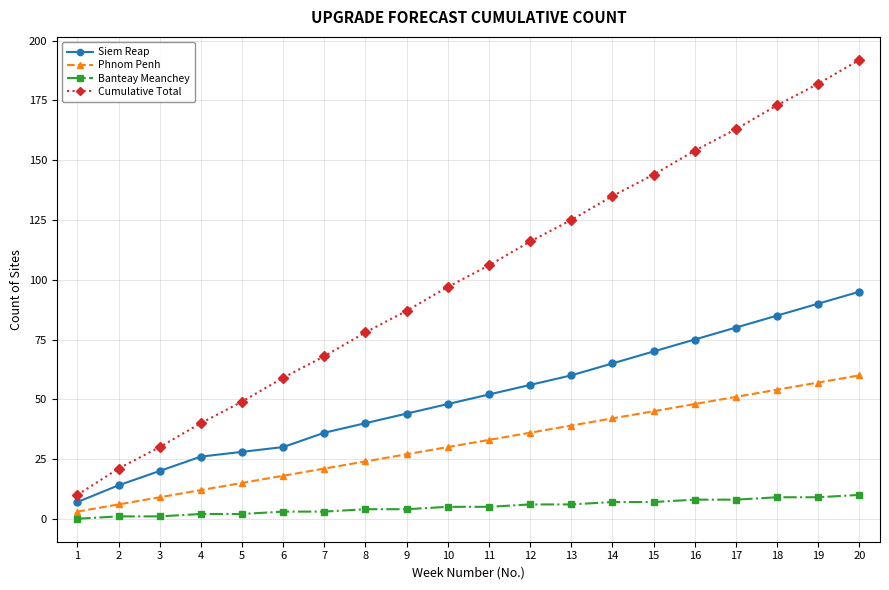

True or false: Siem Reap and Cumulative Total cross at least once.

False